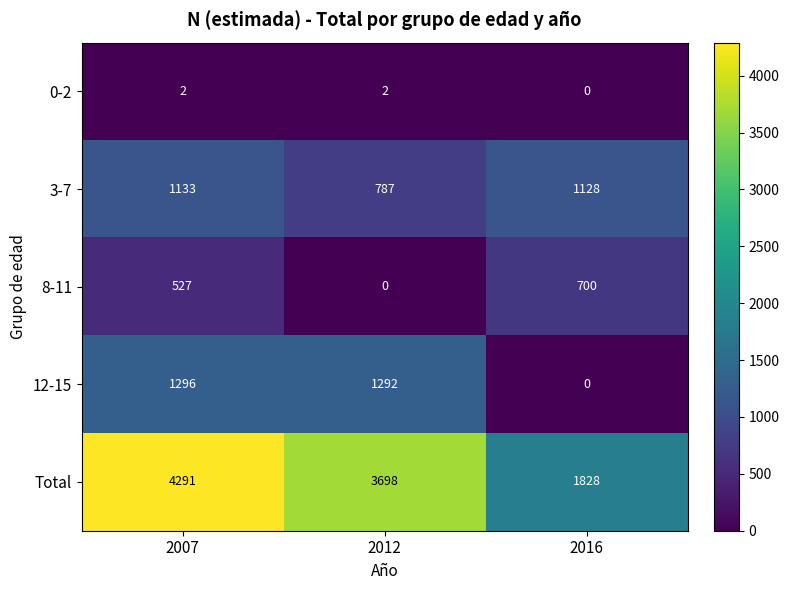

What is the greatest value displayed?

4291